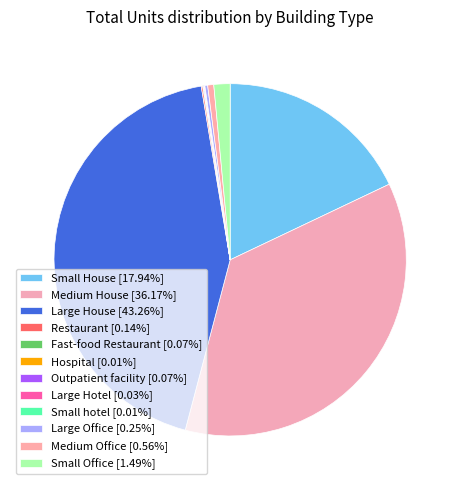

Combined, what portion of the pie is Medium Office and Large Office?

0.8%